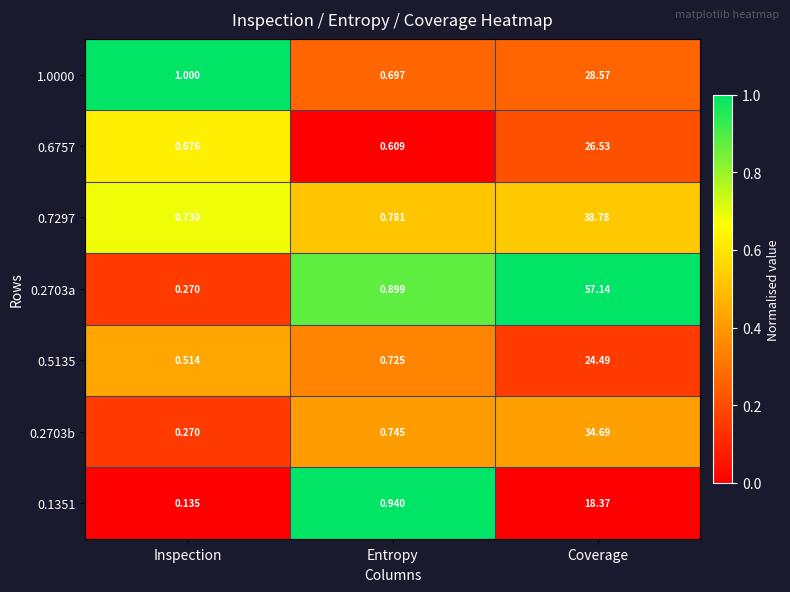

Where is 0.6757 nearest to the value 13?

Inspection